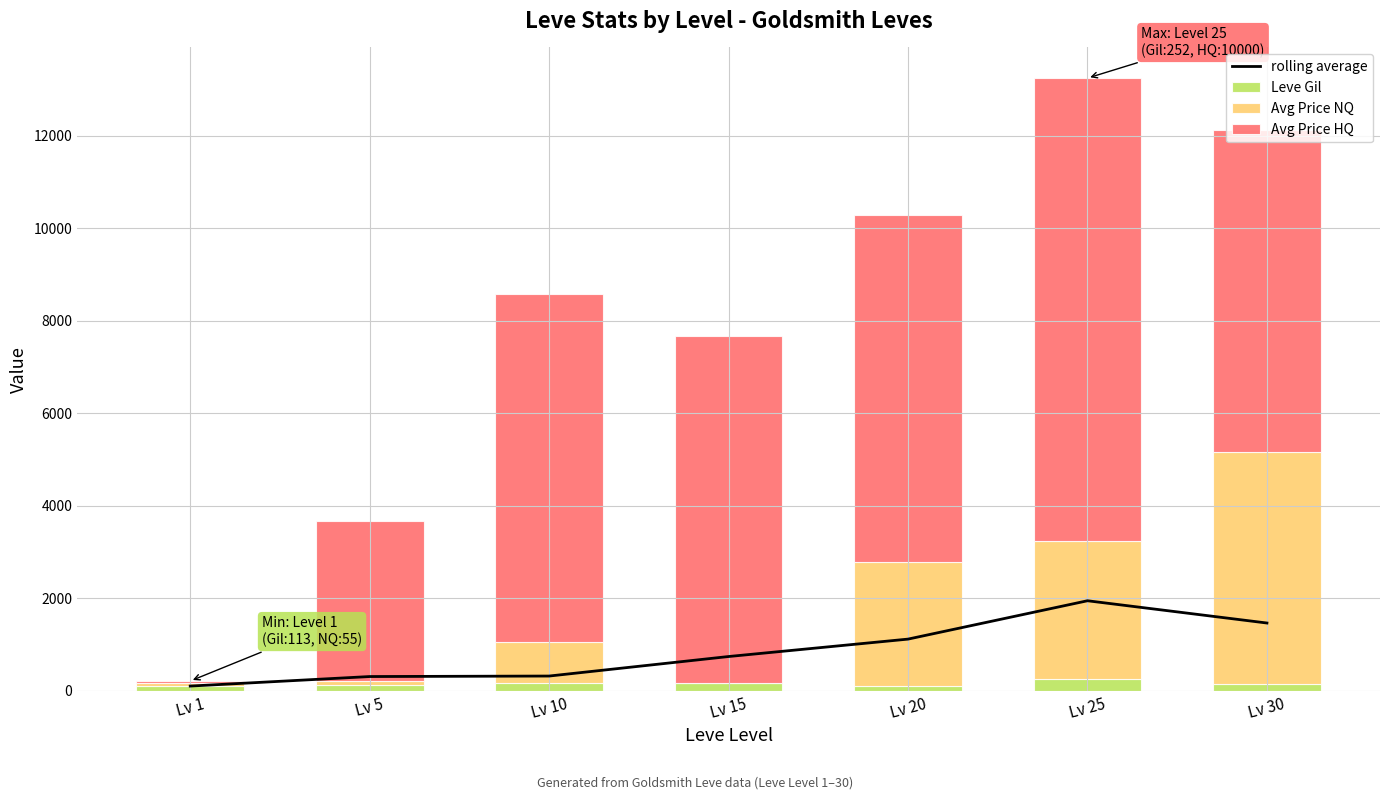

Between Lv 20 and Lv 25, which series saw the biggest shift?

Avg Price HQ